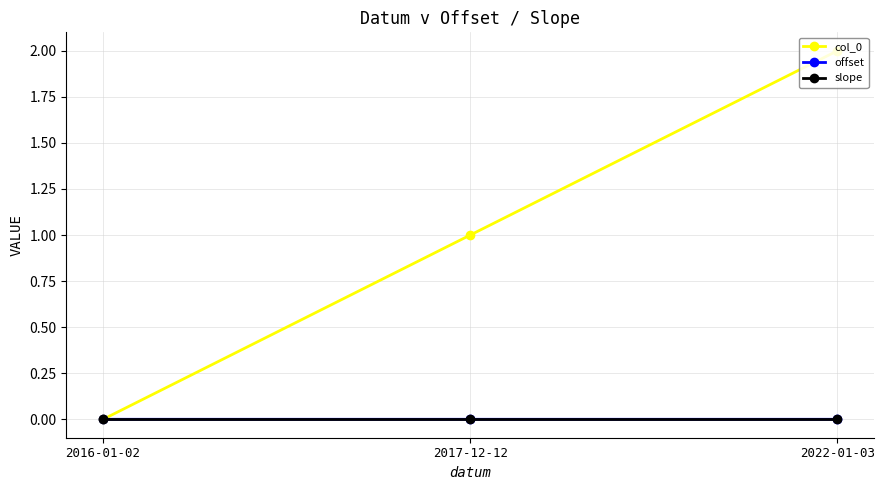

True or false: offset has a value of -0.0 at 2022-01-03.

True